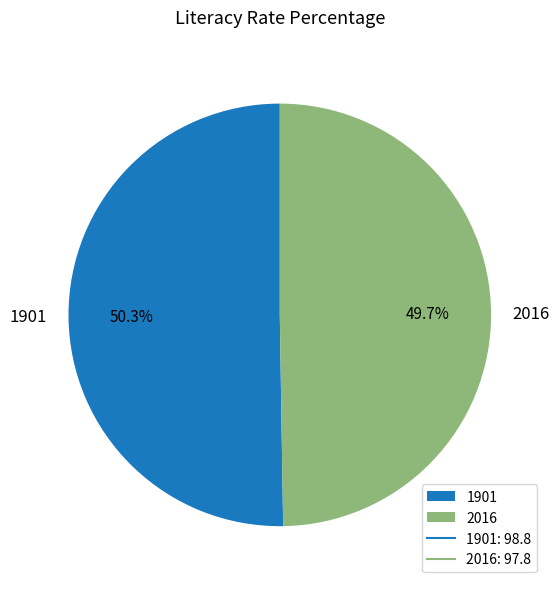

Which slice is the largest?

1901